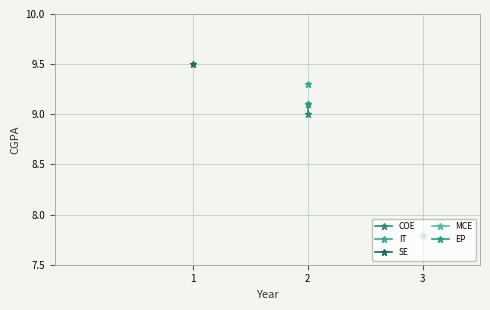

Is it true that the value at 2 is 9.1?

True